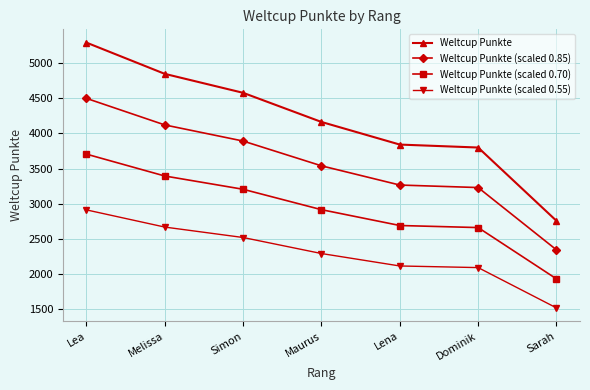

List the series in order of their overall mean, highest first.

Weltcup Punkte, Weltcup Punkte (scaled 0.85), Weltcup Punkte (scaled 0.70), Weltcup Punkte (scaled 0.55)